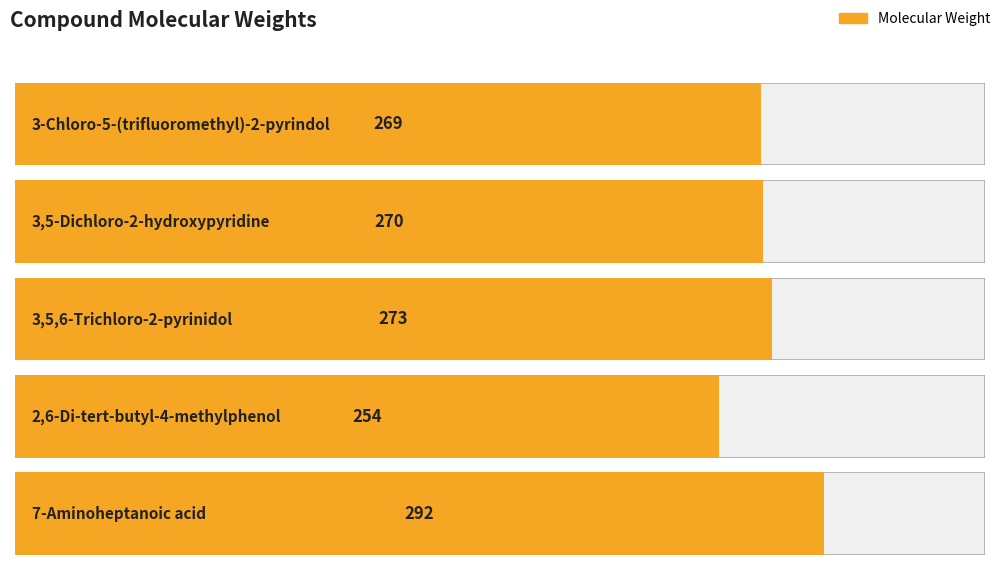

What is the value of the 1st bar from the left?

269